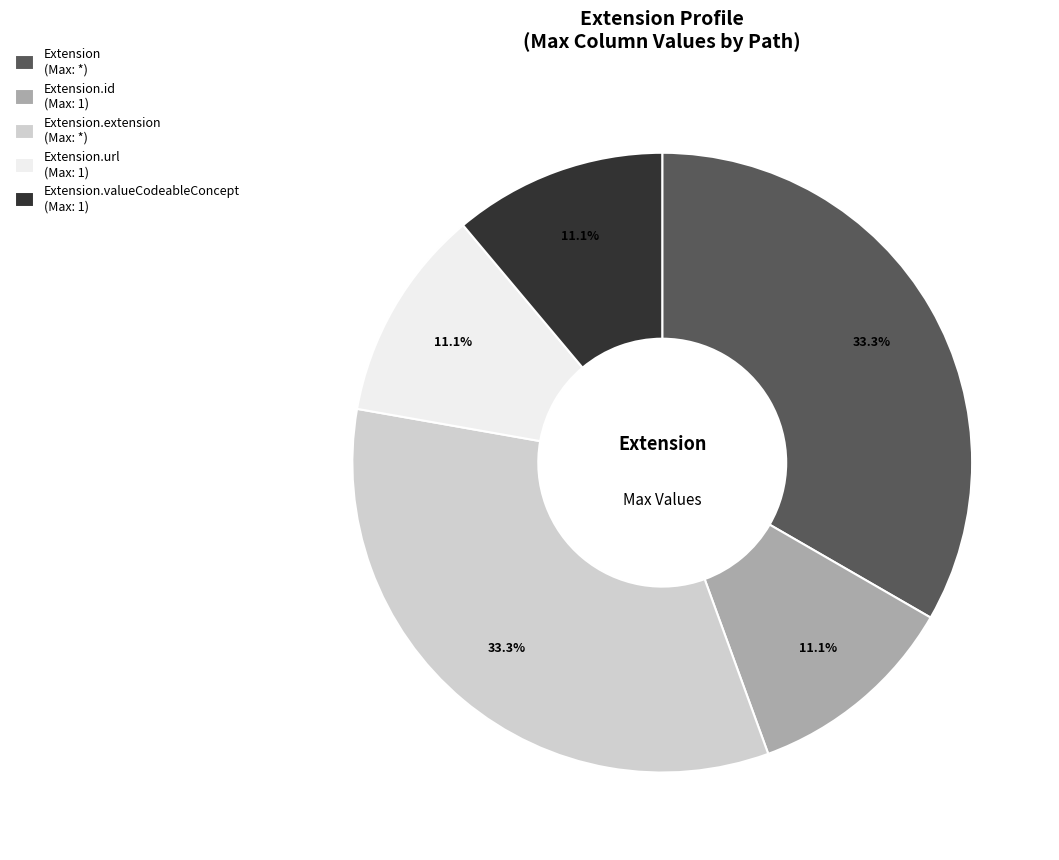

Combined, what portion of the pie is Extension.extension (Max: *) and Extension.id (Max: 1)?

44.4%